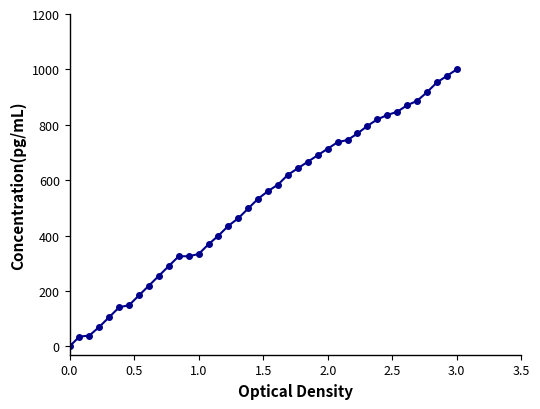

What is the difference between the second highest and second lowest values?

941.2